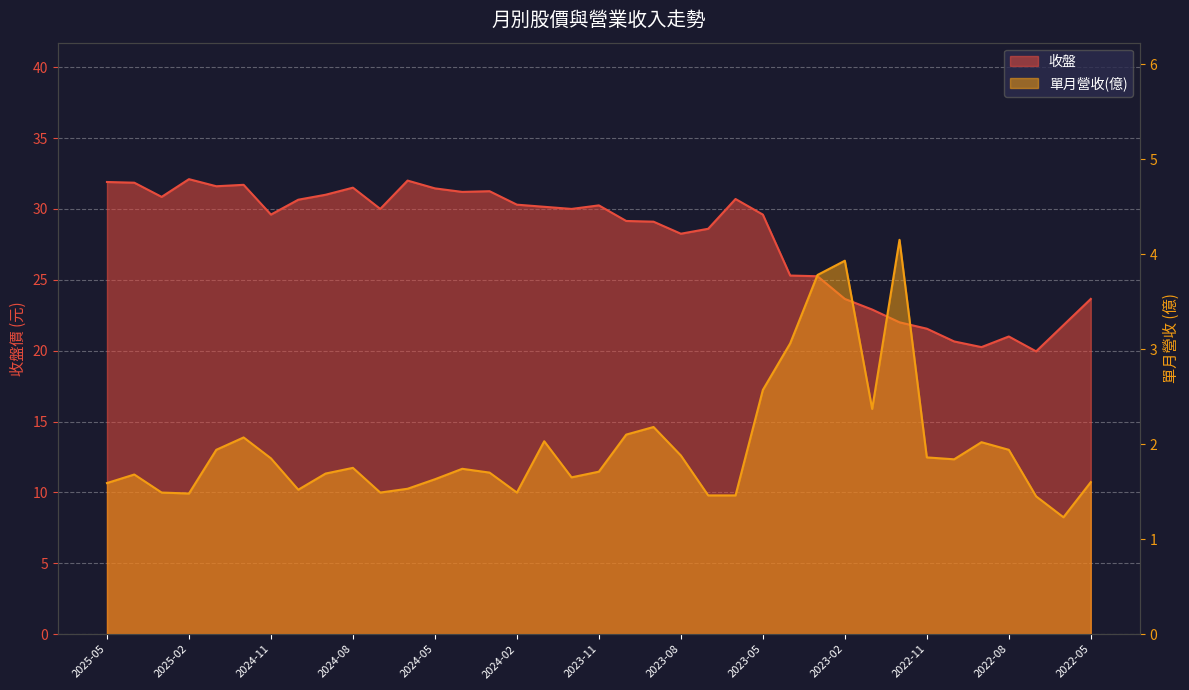

What is the sum of the 收盤 values at 2022-06 and 2022-07?

41.8